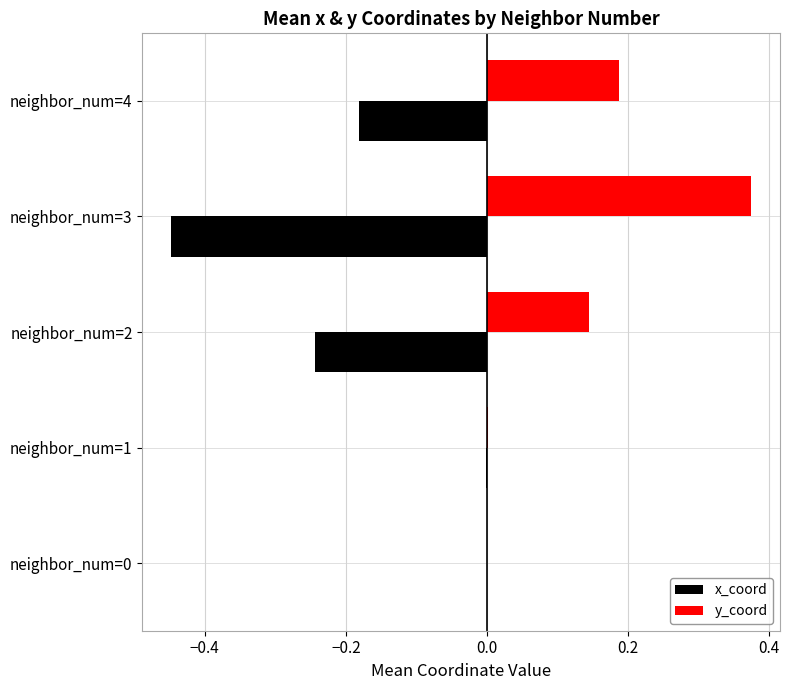

Is the value of y_coord at neighbor_num=3 greater than the value of x_coord at neighbor_num=4?

Yes